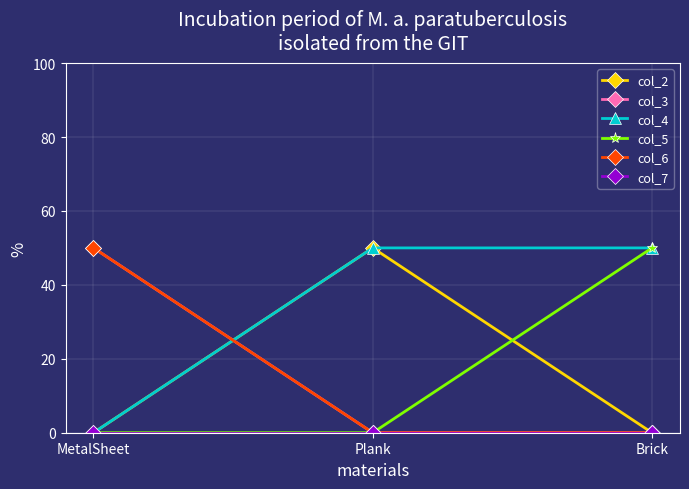

How many col_6 values are between 0 and 50?

3